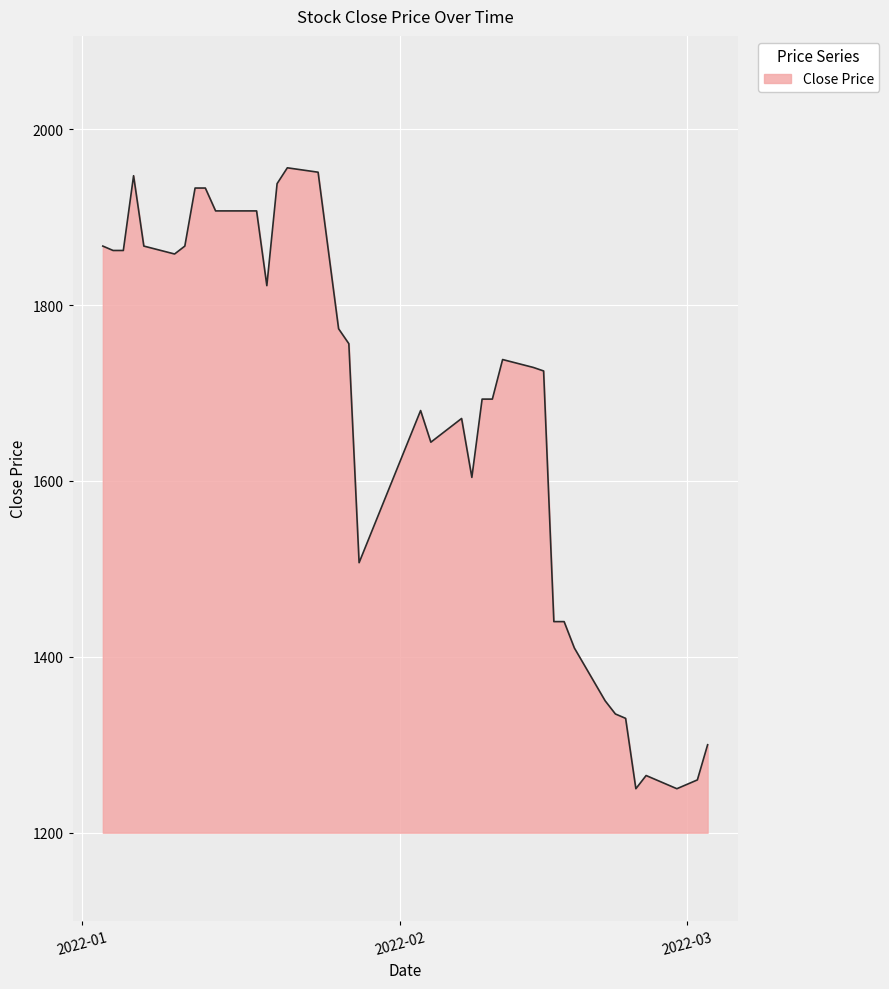

What is the minimum value shown in the chart?

1250